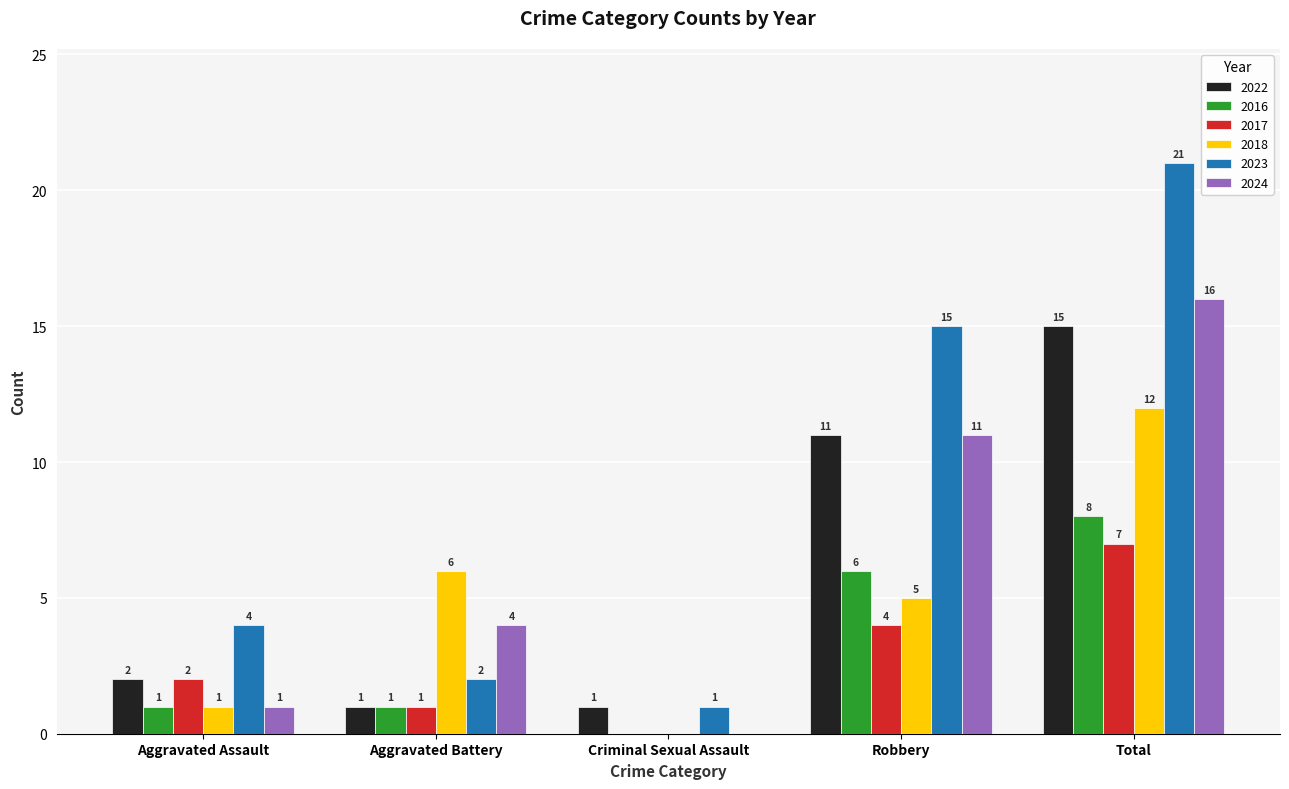

What is the approximate value of 2018 at Total?

12